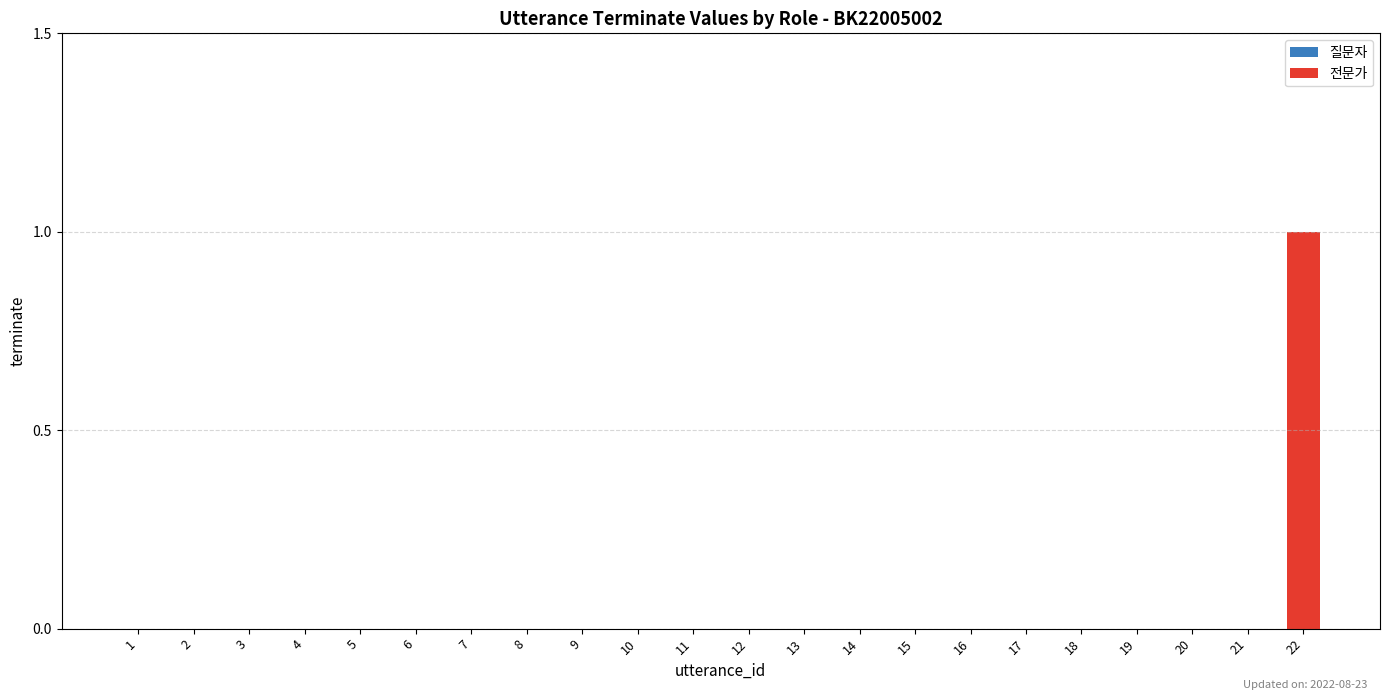

At which category does the chart reach its peak across all series?

22